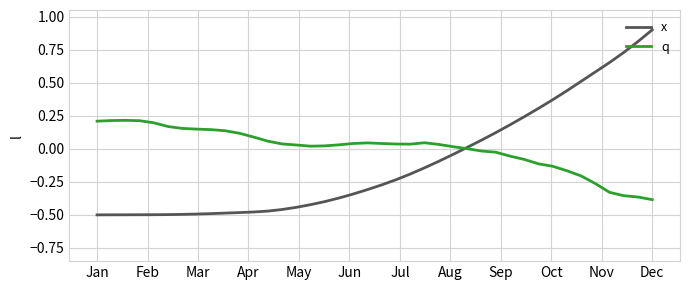

Rank the series by their maximum value, from lowest to highest.

q, x